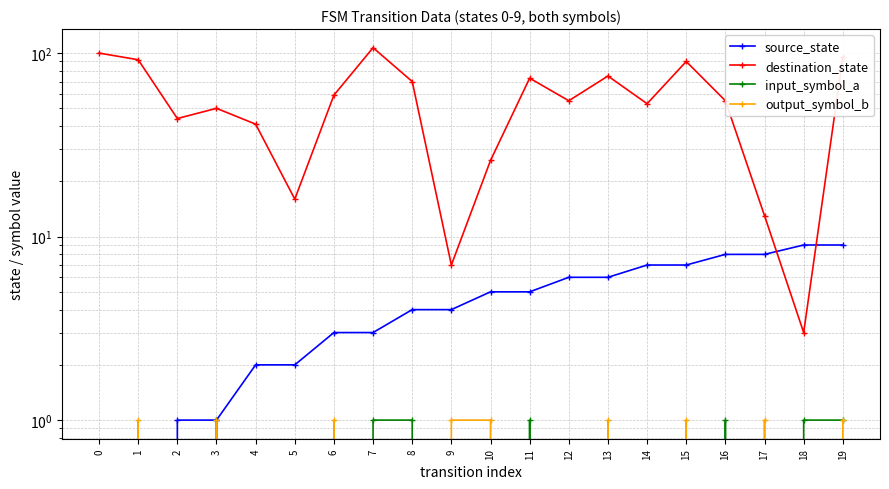

At how many categories does at least one series exceed 61?

8